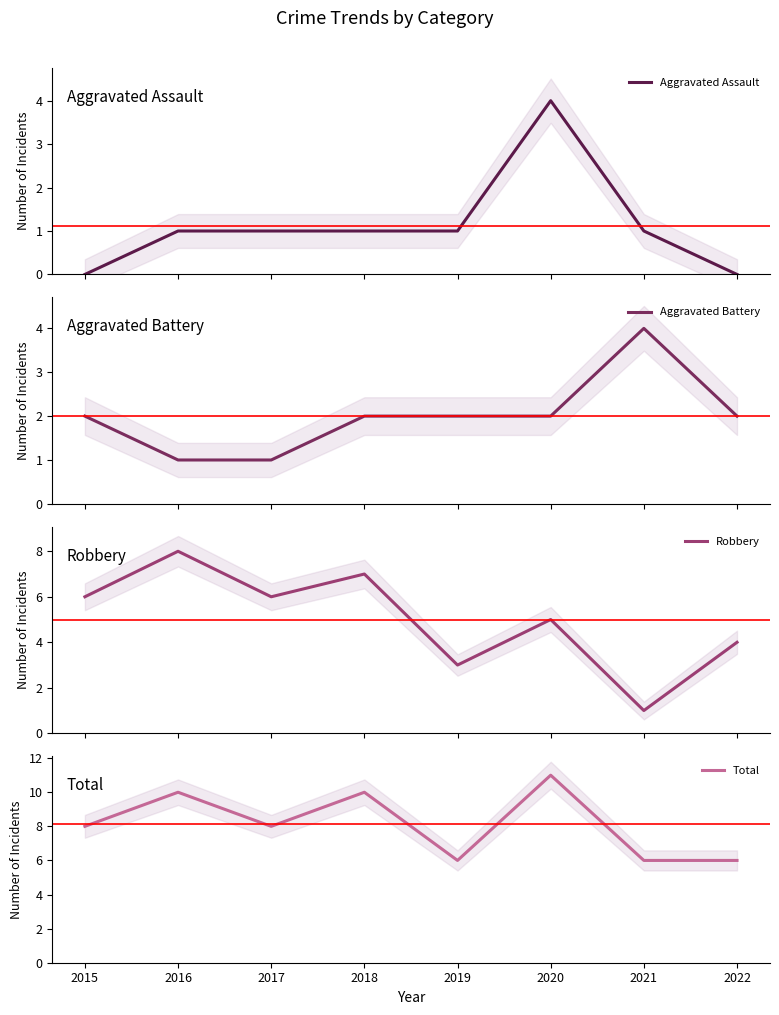

What is the value of the Aggravated Assault point at the 2nd from the left?

1